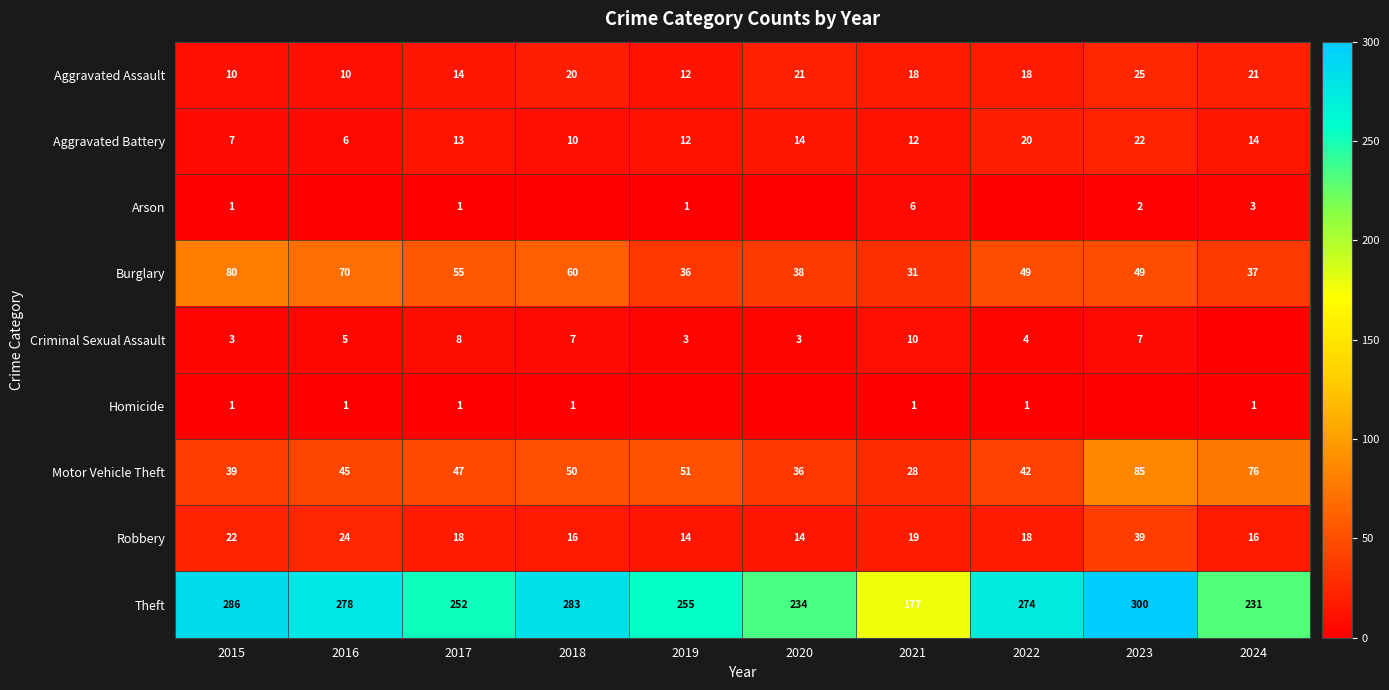

What is the difference between the highest and lowest values at 2021?

176